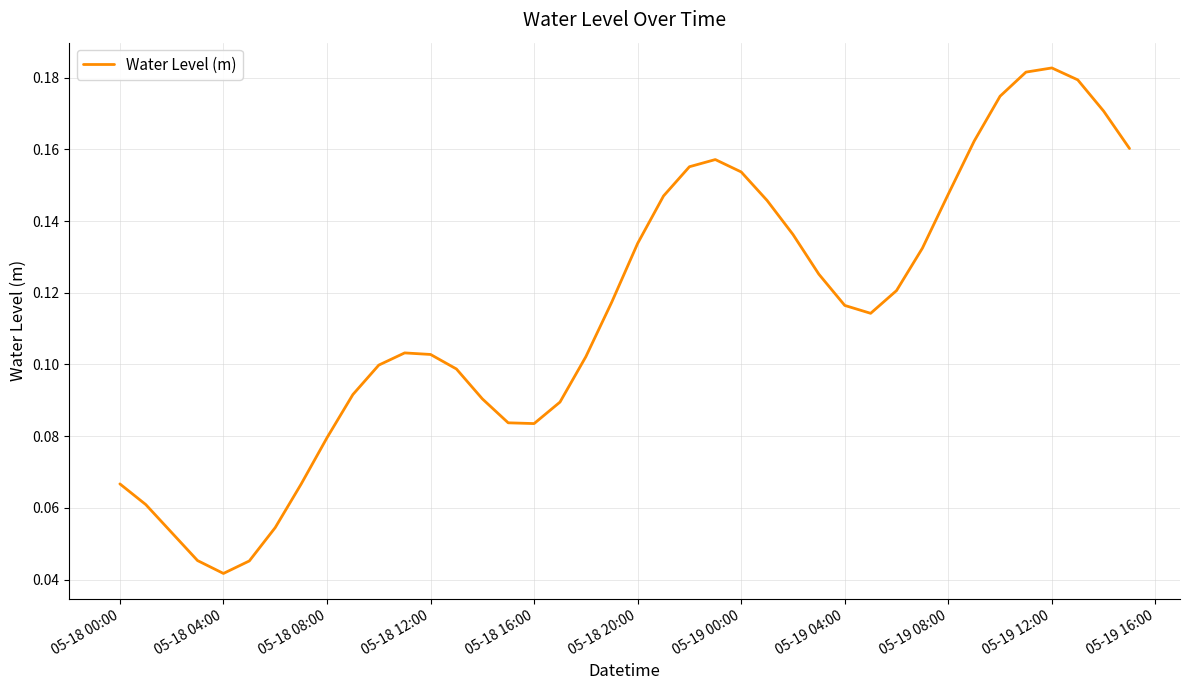

How many lines are shown in the chart?

1